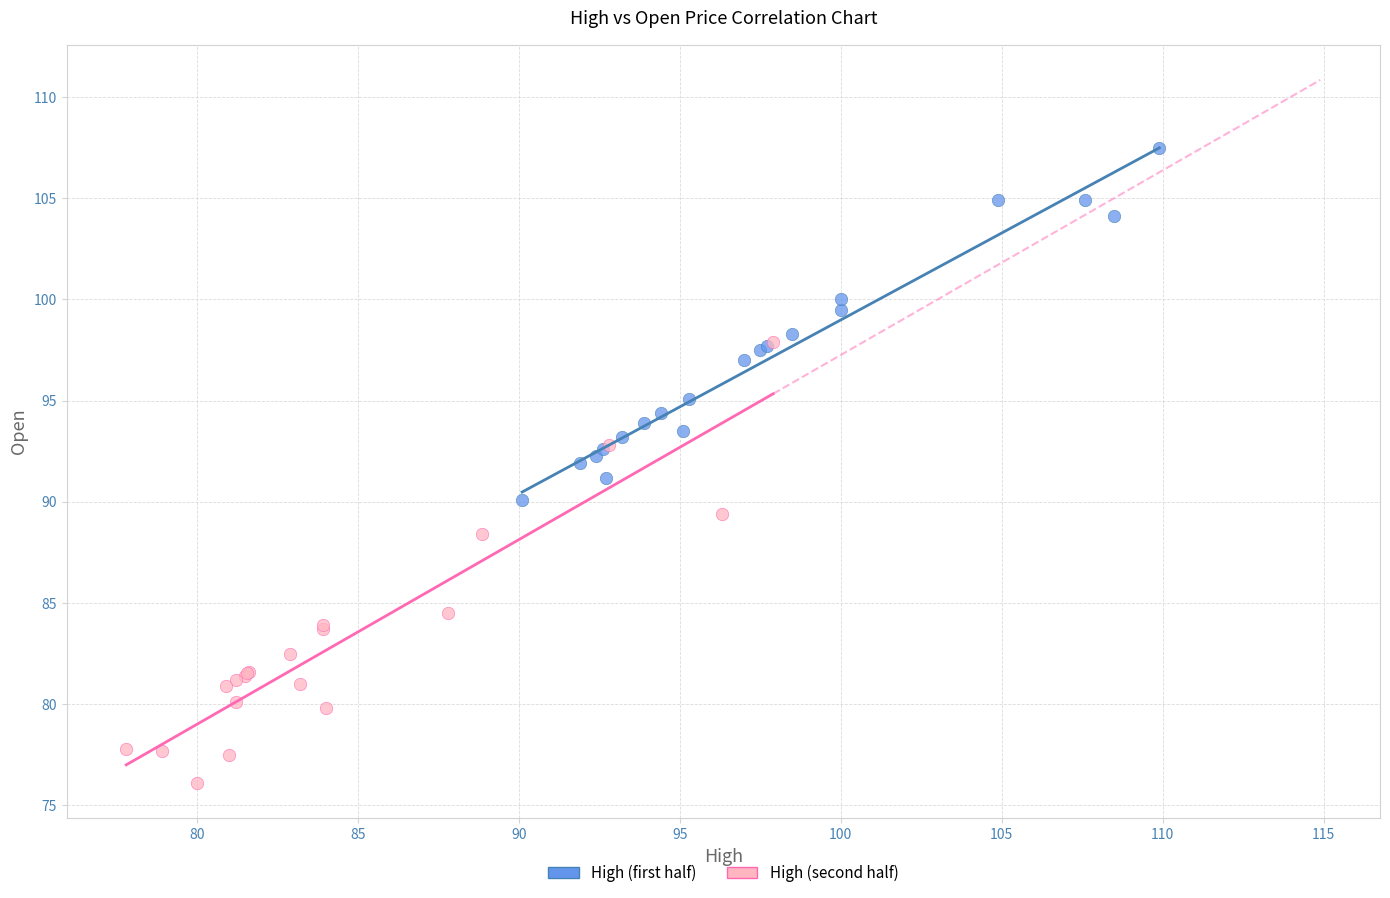

Which series reaches the maximum Y coordinate?

High (first half)